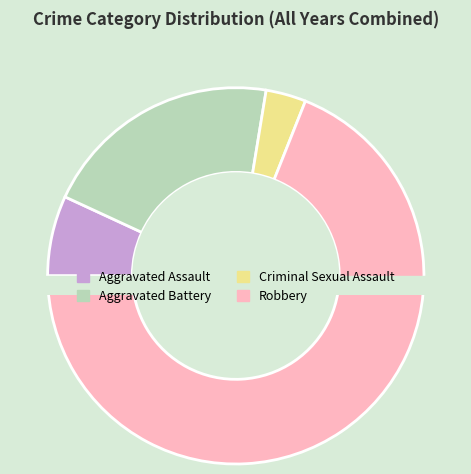

Rank the categories by value from highest to lowest.

Robbery, Aggravated Battery, Aggravated Assault, Criminal Sexual Assault